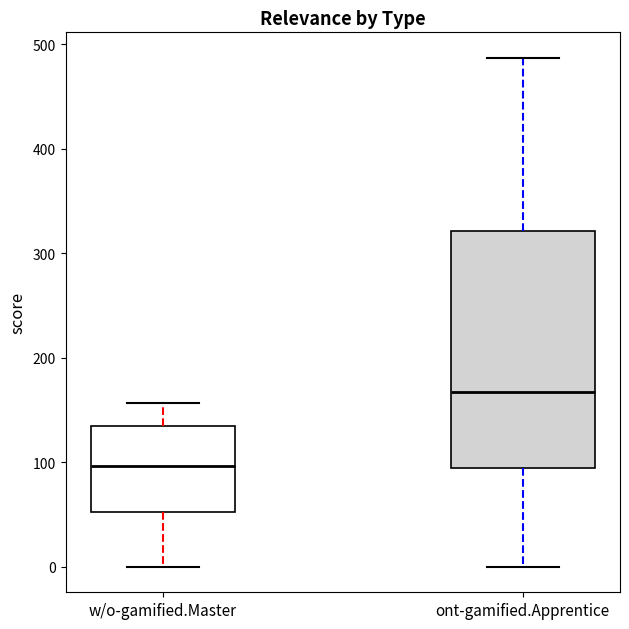

Where does the upper whisker of the box for w/o-gamified.Master end on the y-axis? The values are not printed on the chart, so give them approximately, as read against the axis.

160